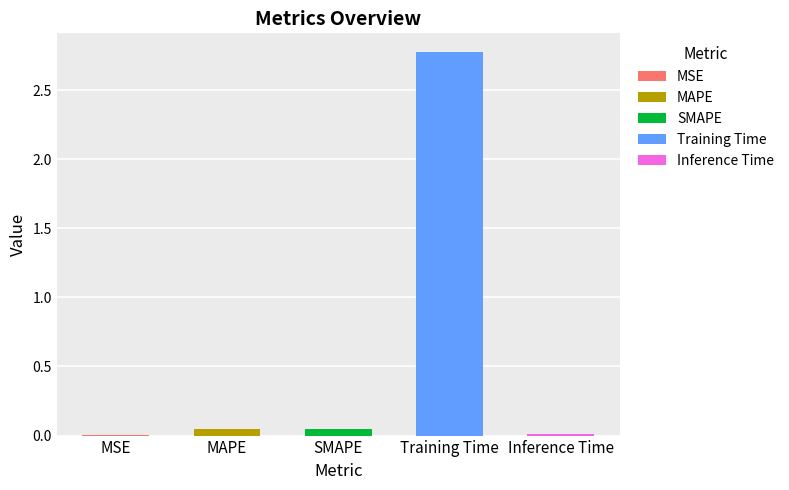

What position from the right is Inference Time?

1